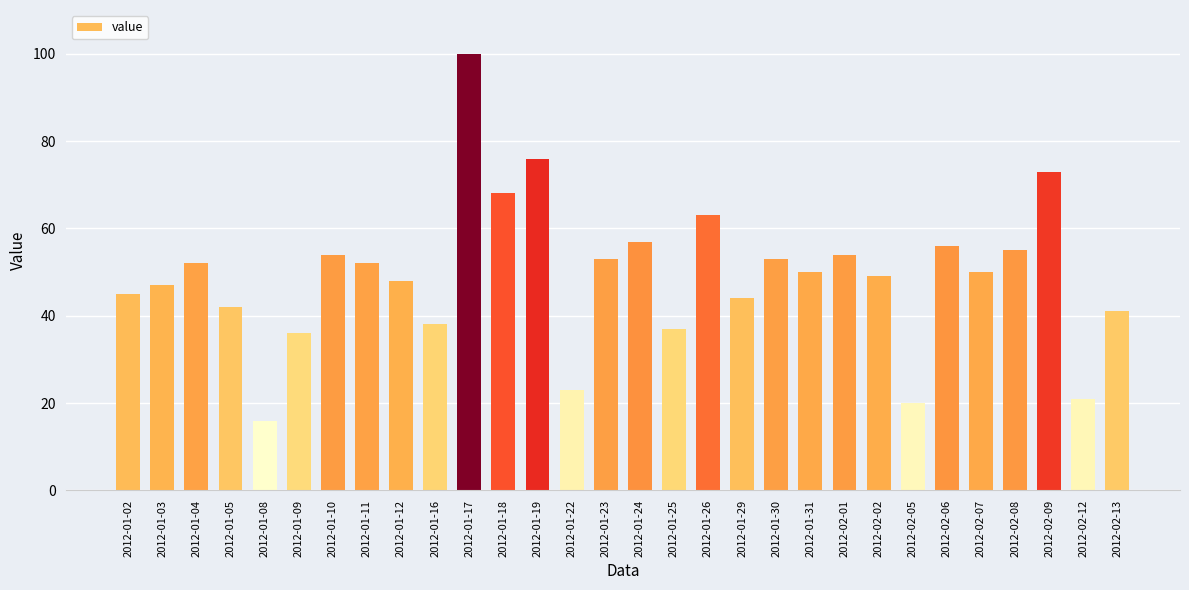

The chart shows a value of 98 at 2012-01-24. True or false?

False